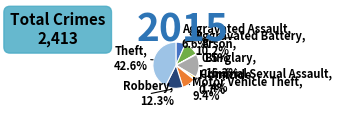

Between Burglary and Motor Vehicle Theft, which is larger?

Burglary